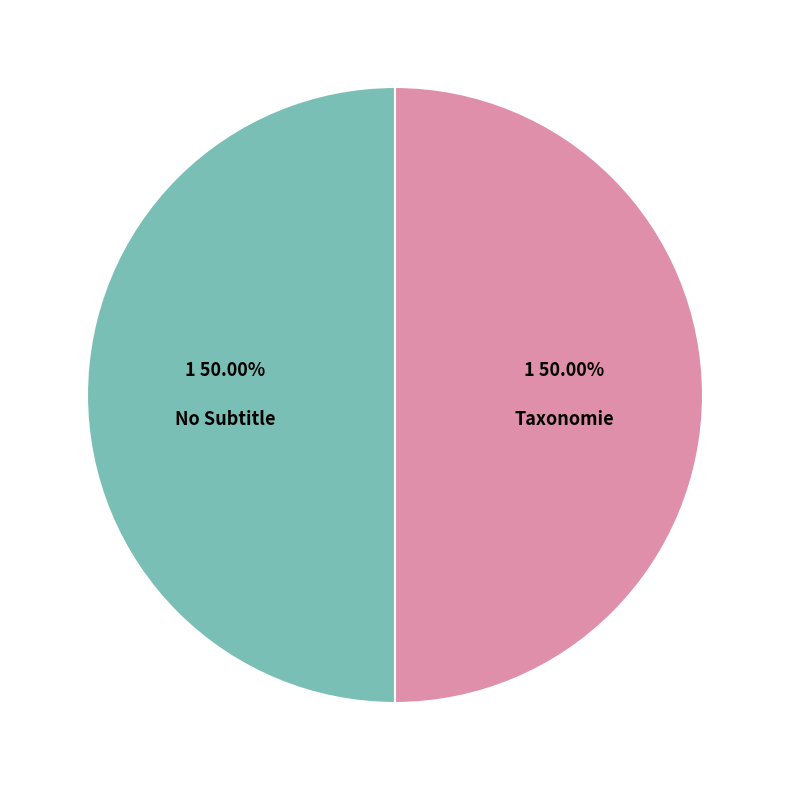

What is the ratio of the value at No Subtitle to the value at Taxonomie?

1.0